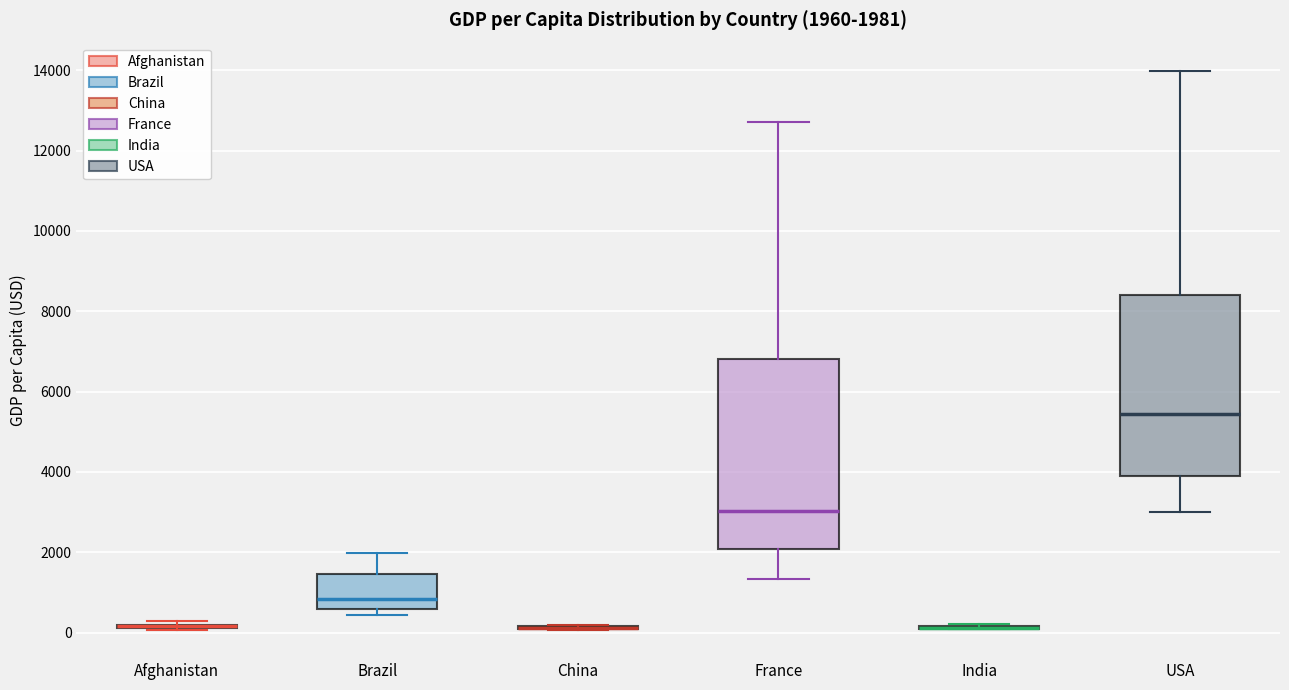

Comparing the boxes themselves (not the whiskers), which one is the tallest?

France